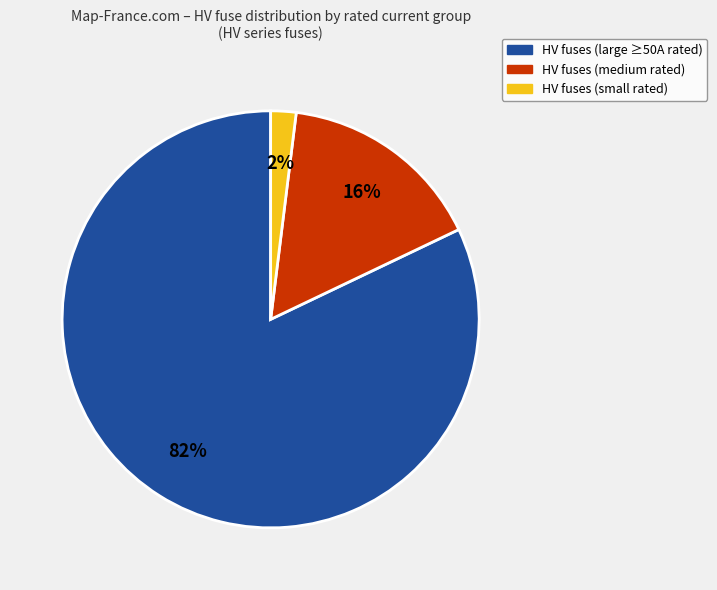

Which slice is the smallest?

HV fuses (small rated)